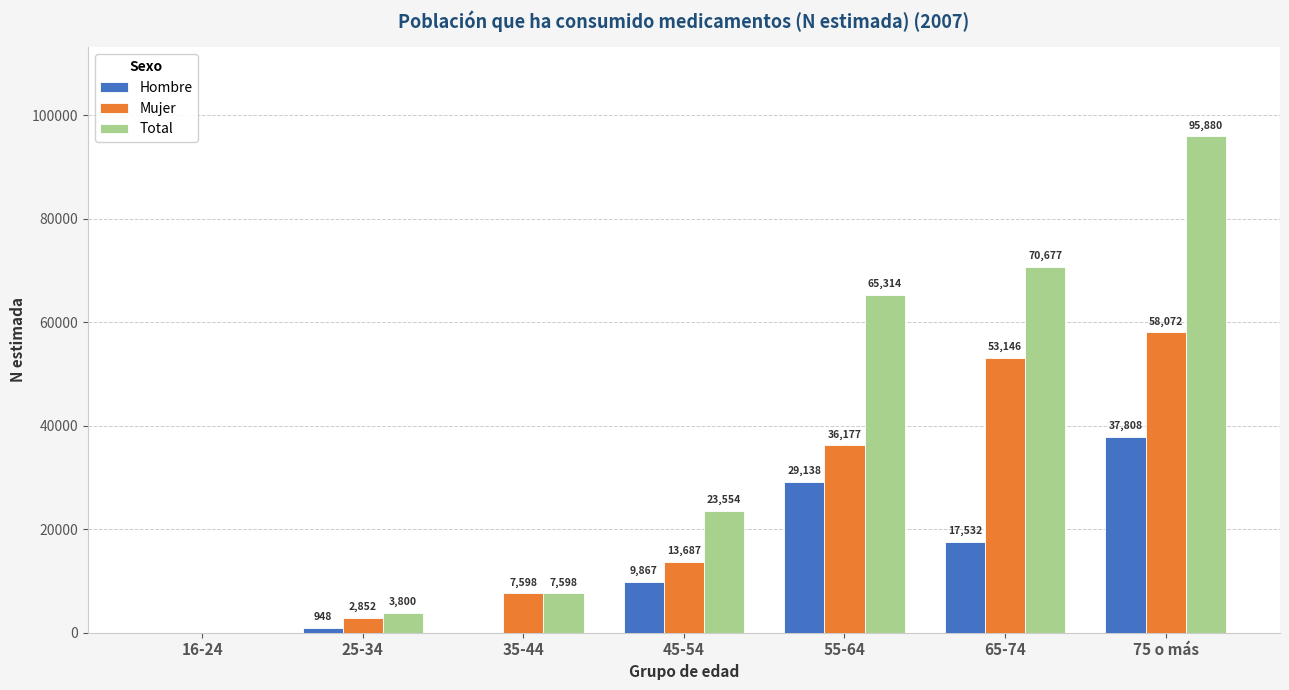

What is the maximum value shown in the chart?

95880